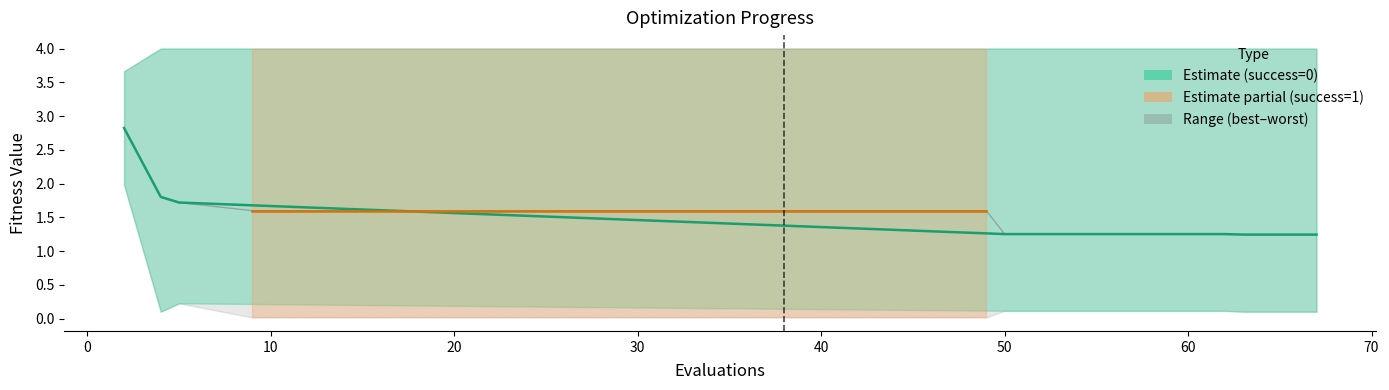

Reading left to right, list all the values displayed in this chart.

mean: 2=2.8	4=1.8	5=1.7	9=1.6	13=1.6	17=1.6	21=1.6	25=1.6	29=1.6	33=1.6	37=1.6	41=1.6	45=1.6	49=1.6	50=1.3	54=1.3	58=1.3	62=1.3	63=1.2	67=1.2
best: 2=2.0	4=0.1	5=0.2	9=0.0	13=0.0	17=0.0	21=0.0	25=0.0	29=0.0	33=0.0	37=0.0	41=0.0	45=0.0	49=0.0	50=0.1	54=0.1	58=0.1	62=0.1	63=0.1	67=0.1
worst: 2=3.7	4=4.0	5=4.0	9=4.0	13=4.0	17=4.0	21=4.0	25=4.0	29=4.0	33=4.0	37=4.0	41=4.0	45=4.0	49=4.0	50=4.0	54=4.0	58=4.0	62=4.0	63=4.0	67=4.0
success num: 2=0.0	4=0.0	5=0.0	9=1.0	13=1.0	17=1.0	21=1.0	25=1.0	29=1.0	33=1.0	37=1.0	41=1.0	45=1.0	49=1.0	50=0.0	54=0.0	58=0.0	62=0.0	63=0.0	67=0.0